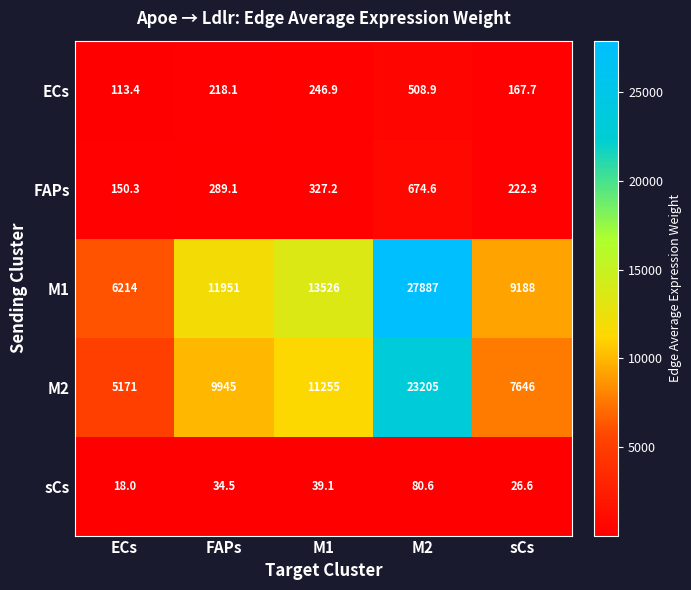

What is the greatest value displayed?

27887.0